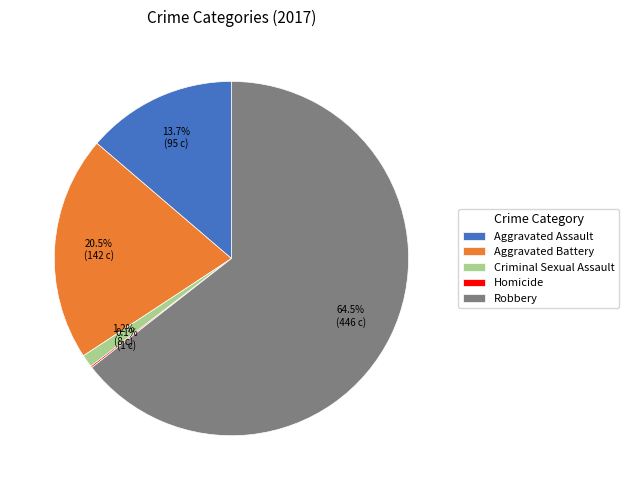

Is it true that Aggravated Assault is 1% of the pie?

False